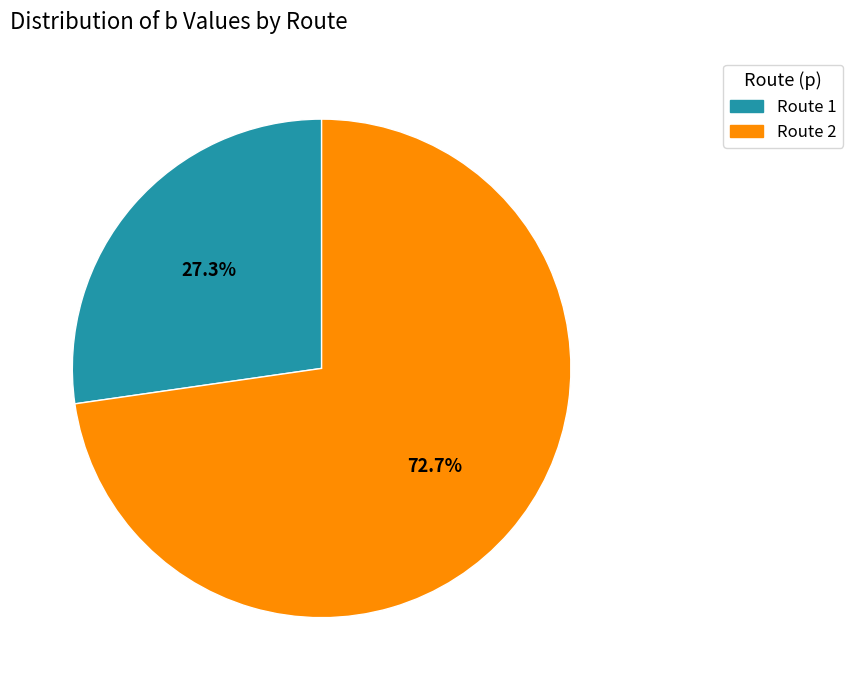

Count the number of slices in the pie.

2